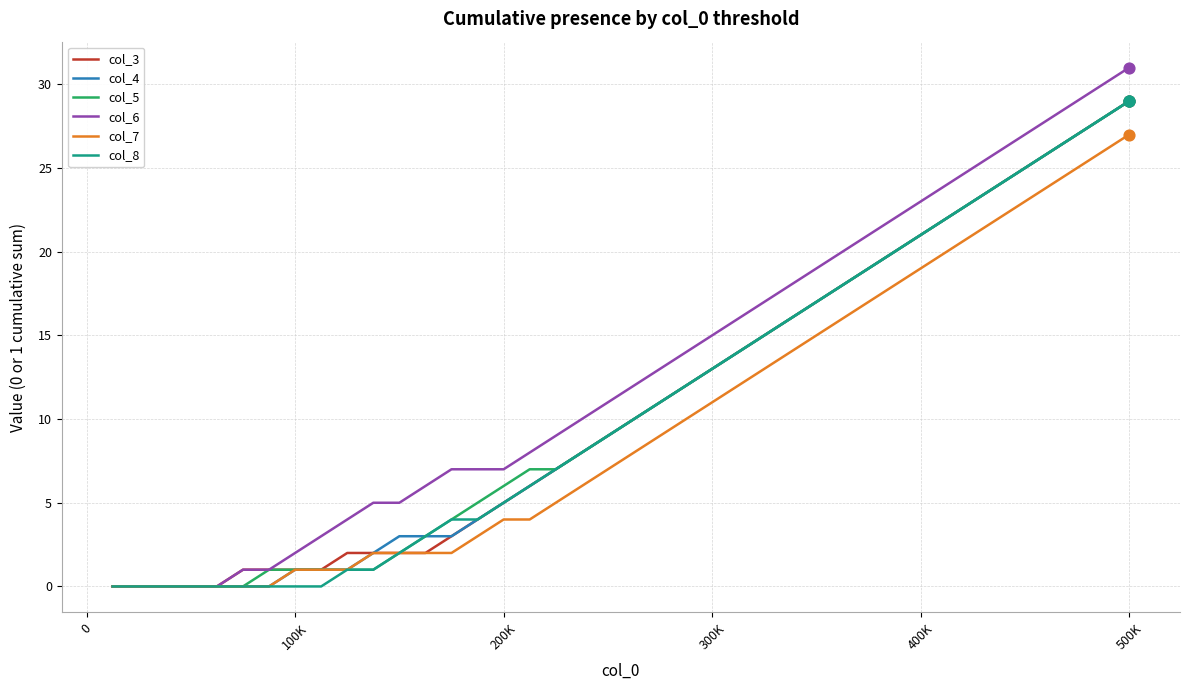

Which series has the largest range (max minus min)?

col_6